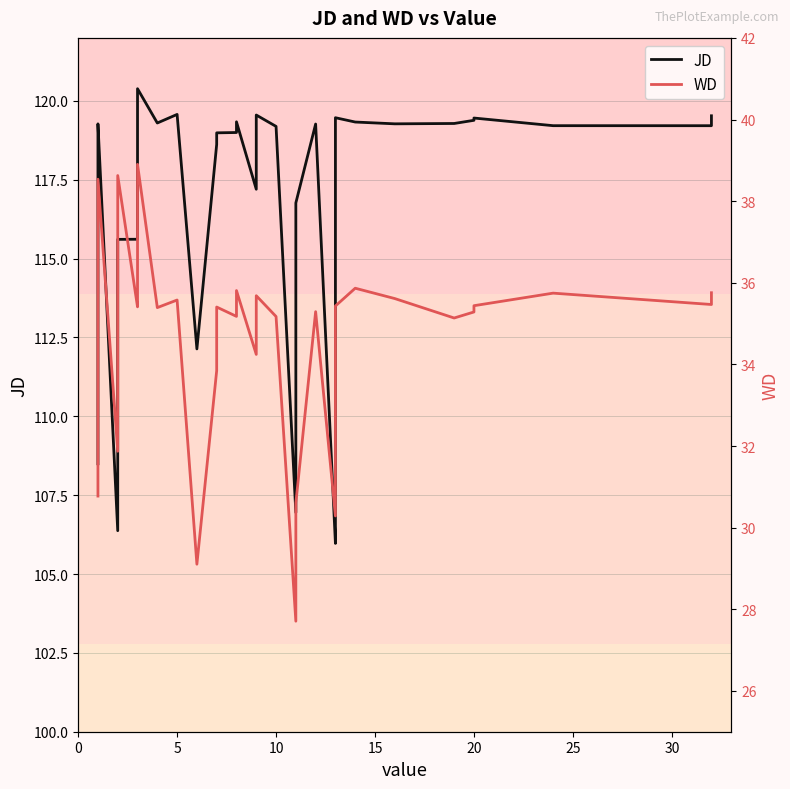

What is the maximum value for WD?

38.9